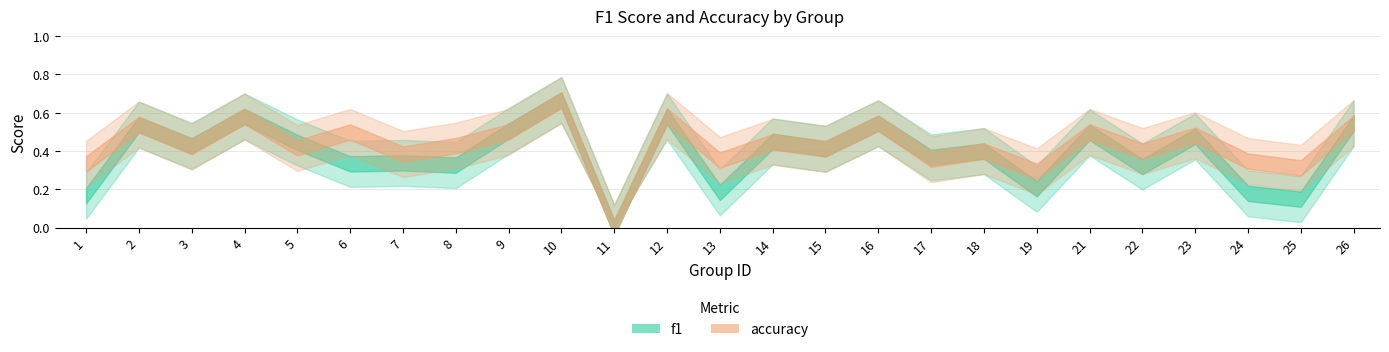

Rank the series by their maximum value, from lowest to highest.

f1, accuracy